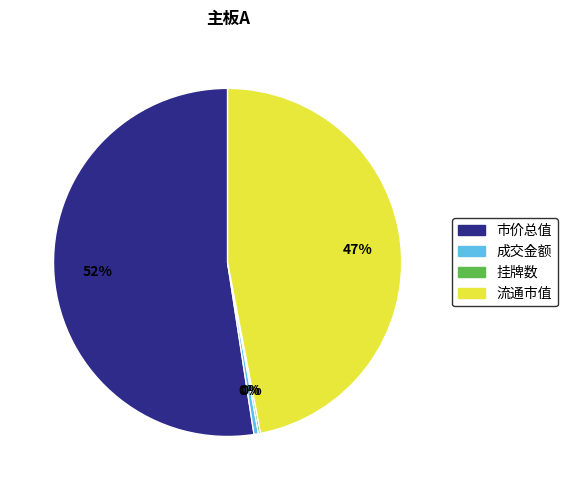

To the nearest percent, what is the average slice percentage?

25%